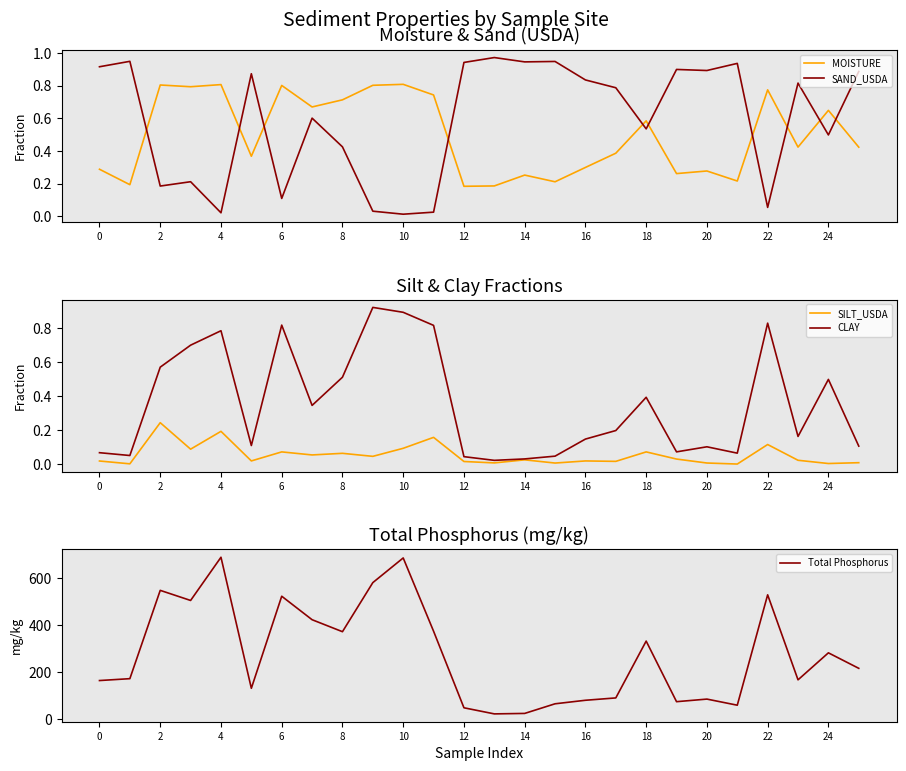

After their last crossing, which series has the higher values: SAND_USDA or MOISTURE?

SAND_USDA